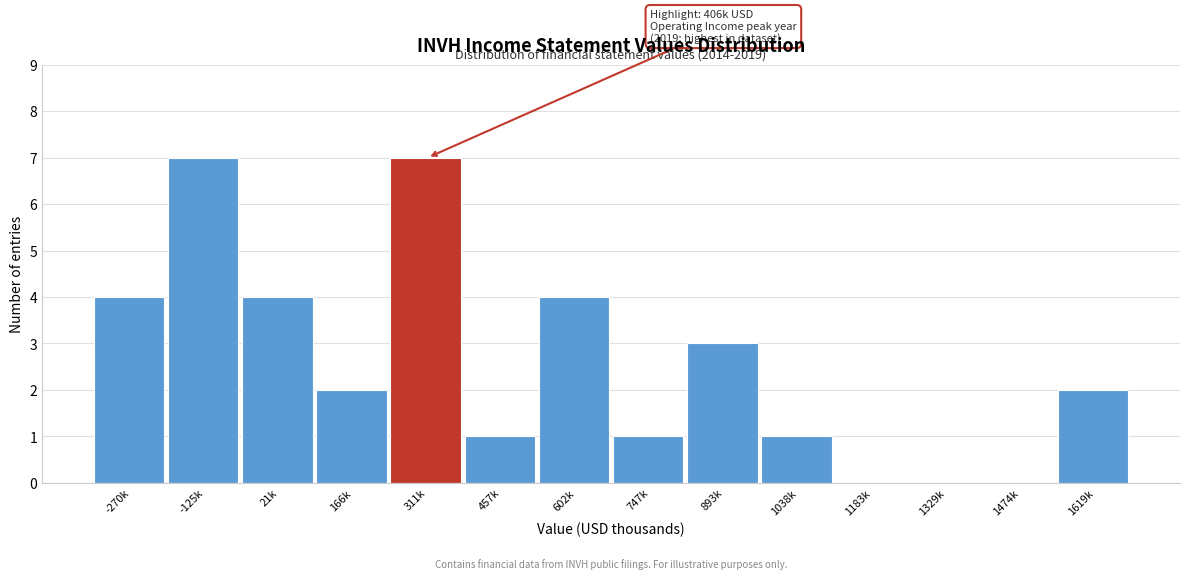

Reading right to left, what are all the values shown in this chart?

1619k=2	1474k=0	1329k=0	1183k=0	1038k=1	893k=3	747k=1	602k=4	457k=1	311k=7	166k=2	21k=4	-125k=7	-270k=4